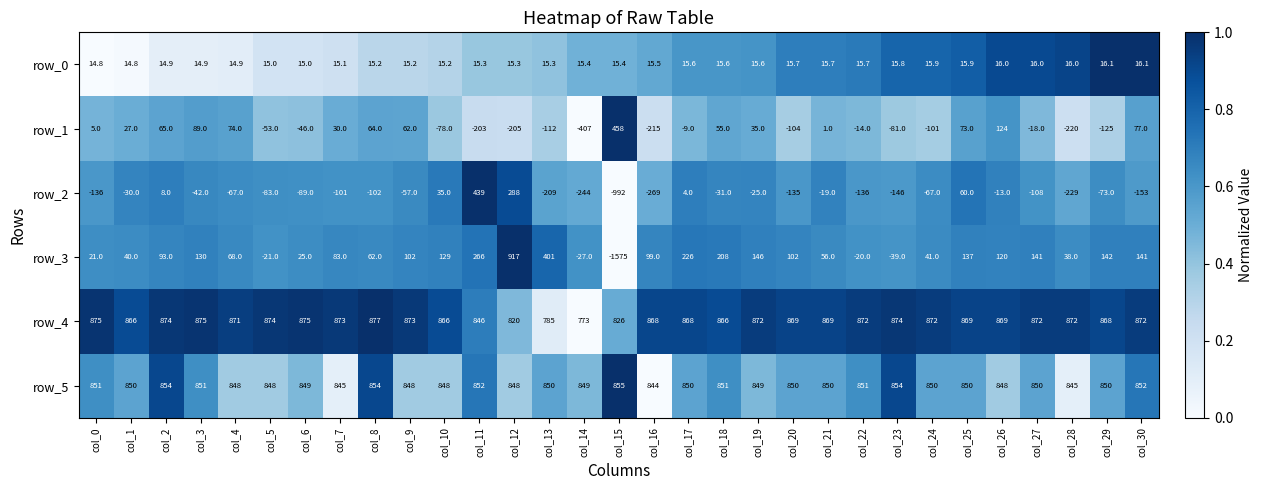

Is the value of row_4 at col_0 greater than the value of row_0 at col_14?

Yes